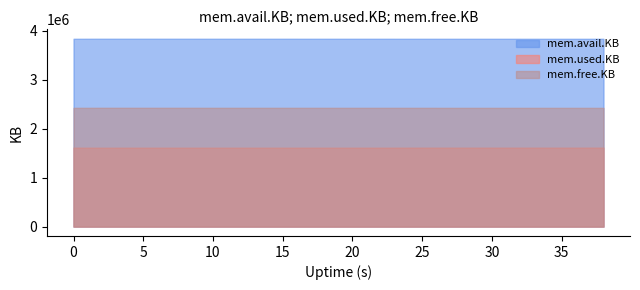

True or false: mem.used.KB has more than 0 points higher than both neighbors.

False